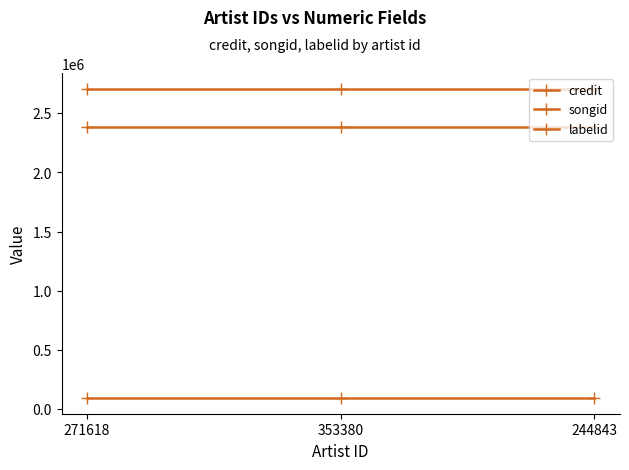

True or false: credit has a value of 2708012 at 353380.

True